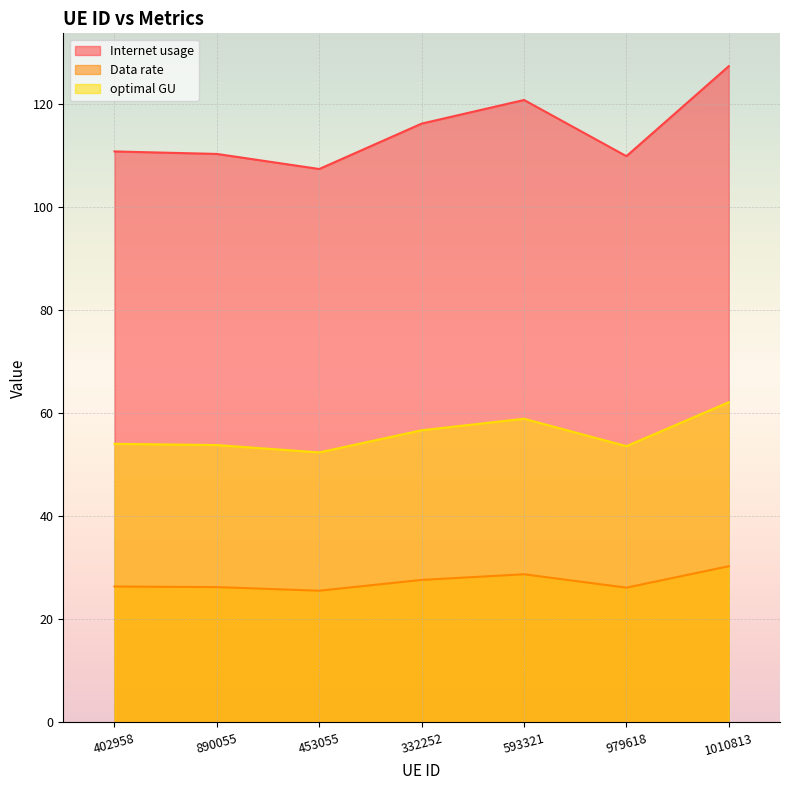

Is the value of Internet usage at 332252 greater than the value of optimal GU at 890055?

Yes